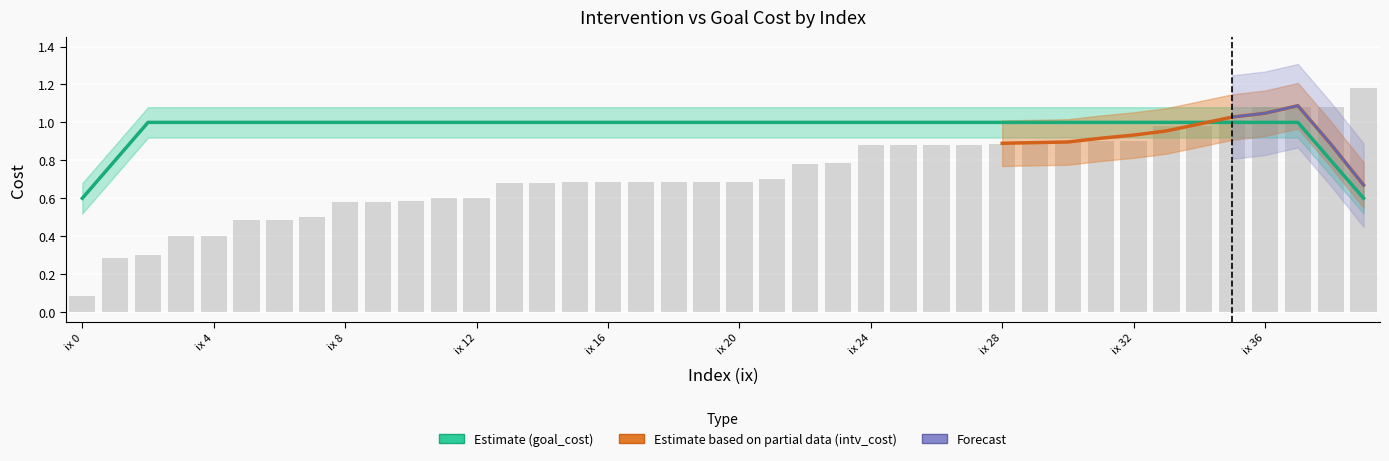

What is the average value of the goal_cost series?

1.0